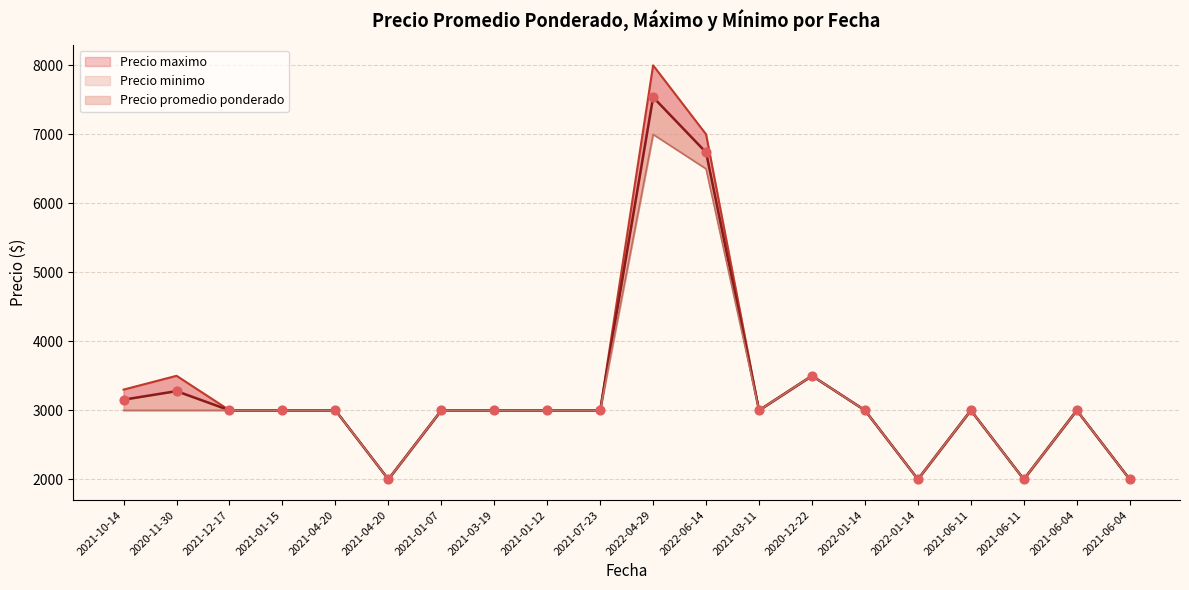

At which category is the sum across all series the highest?

2022-04-29